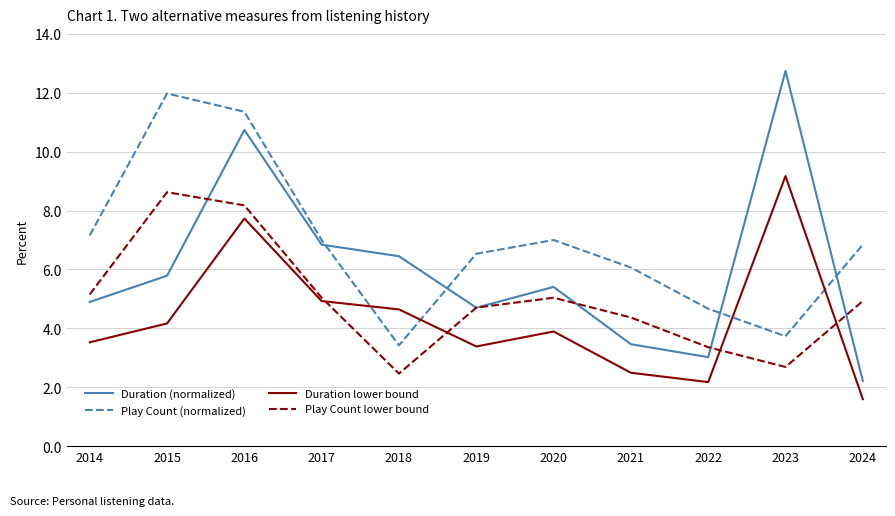

Reading left to right, transcribe all the data shown in this chart.

Duration (normalized): 2014=4.9	2015=5.8	2016=10.7	2017=6.8	2018=6.4	2019=4.7	2020=5.4	2021=3.5	2022=3.0	2023=12.7	2024=2.2
Play Count (normalized): 2014=7.2	2015=12.0	2016=11.4	2017=7.0	2018=3.4	2019=6.5	2020=7.0	2021=6.1	2022=4.7	2023=3.7	2024=6.8
Duration lower bound: 2014=3.5	2015=4.2	2016=7.7	2017=4.9	2018=4.6	2019=3.4	2020=3.9	2021=2.5	2022=2.2	2023=9.2	2024=1.6
Play Count lower bound: 2014=5.2	2015=8.6	2016=8.2	2017=5.0	2018=2.5	2019=4.7	2020=5.0	2021=4.4	2022=3.4	2023=2.7	2024=4.9